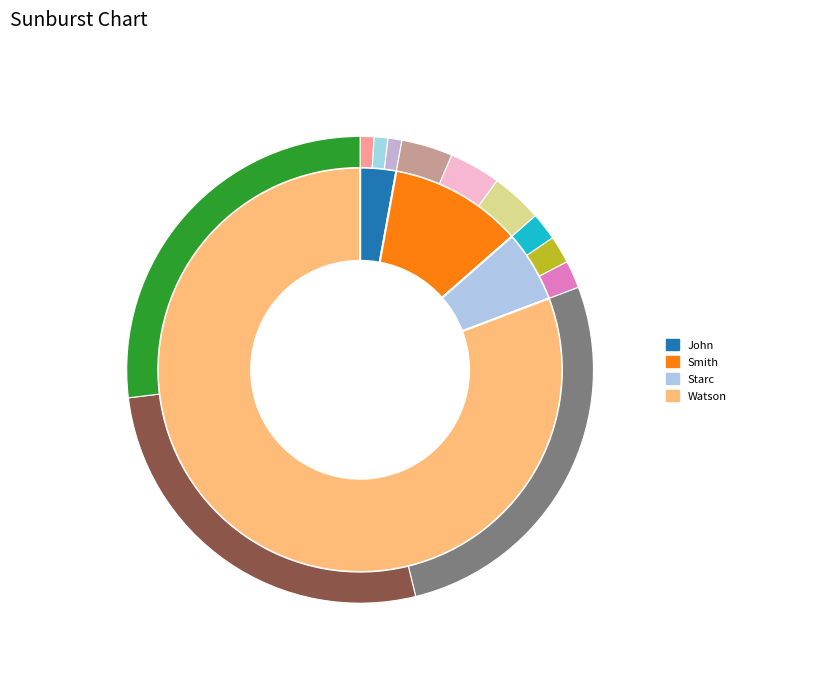

To the nearest percent, what portion does Starc represent?

6%